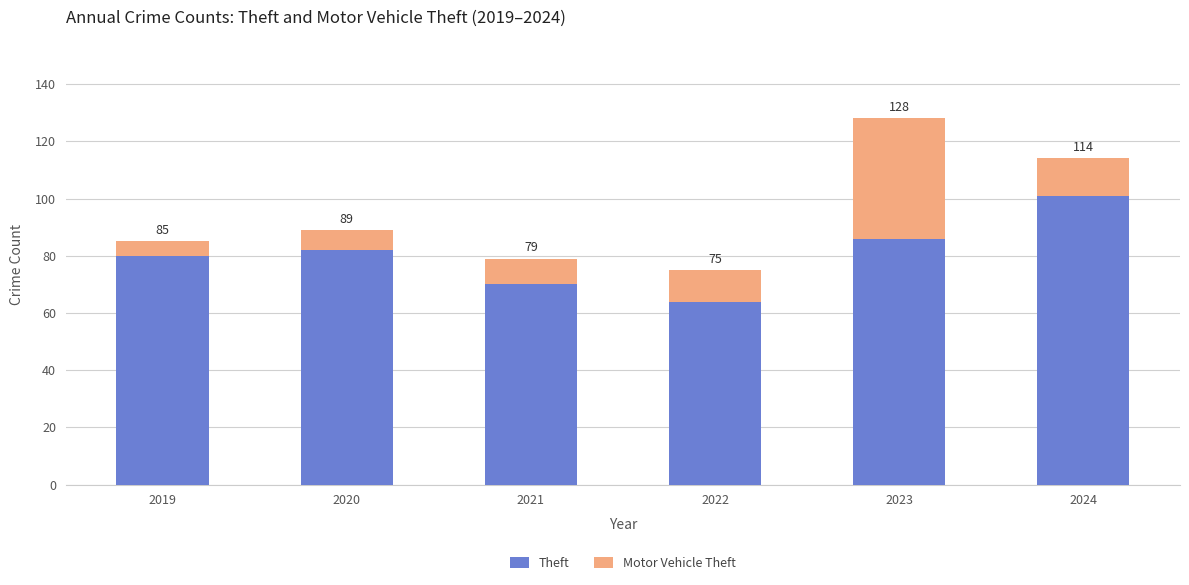

How many bars are there in total?

6